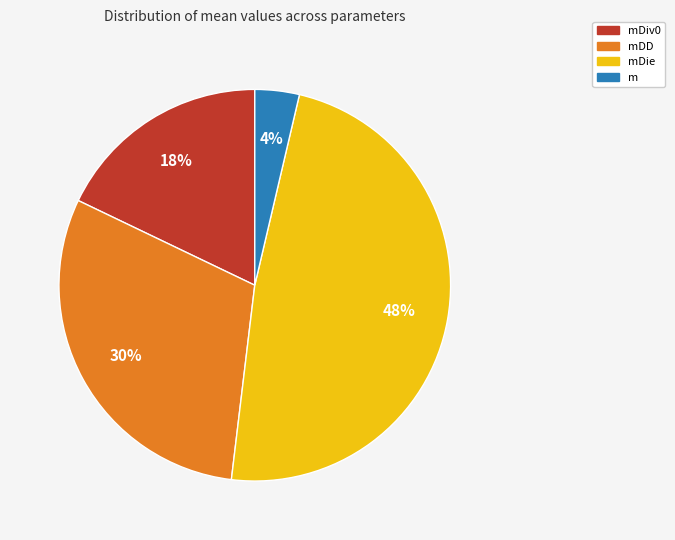

To the nearest percent, what is the average slice percentage?

25%